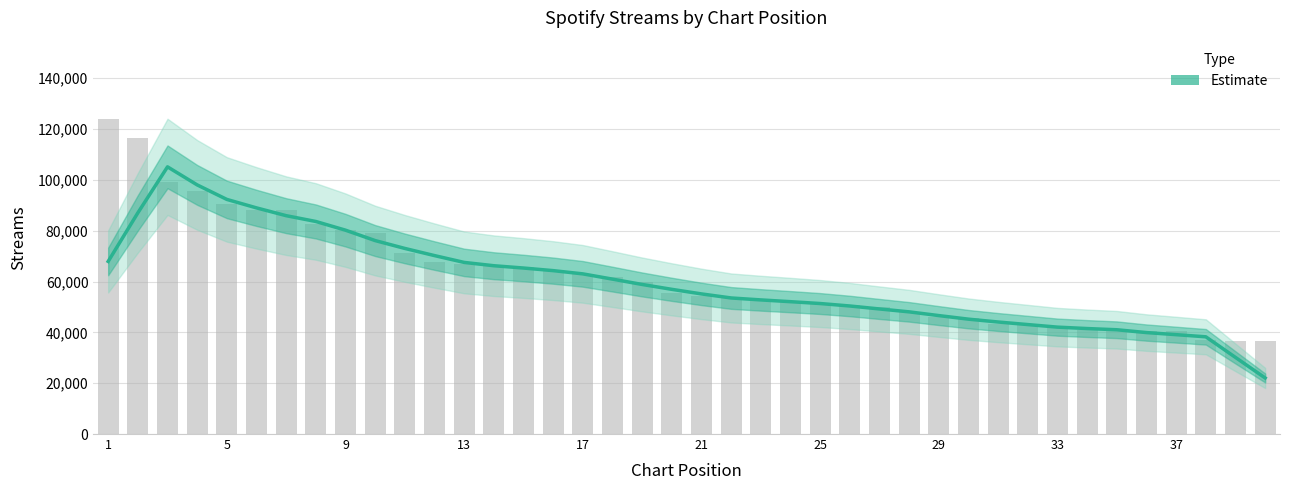

What is the difference between the maximum and minimum values?

83083.0